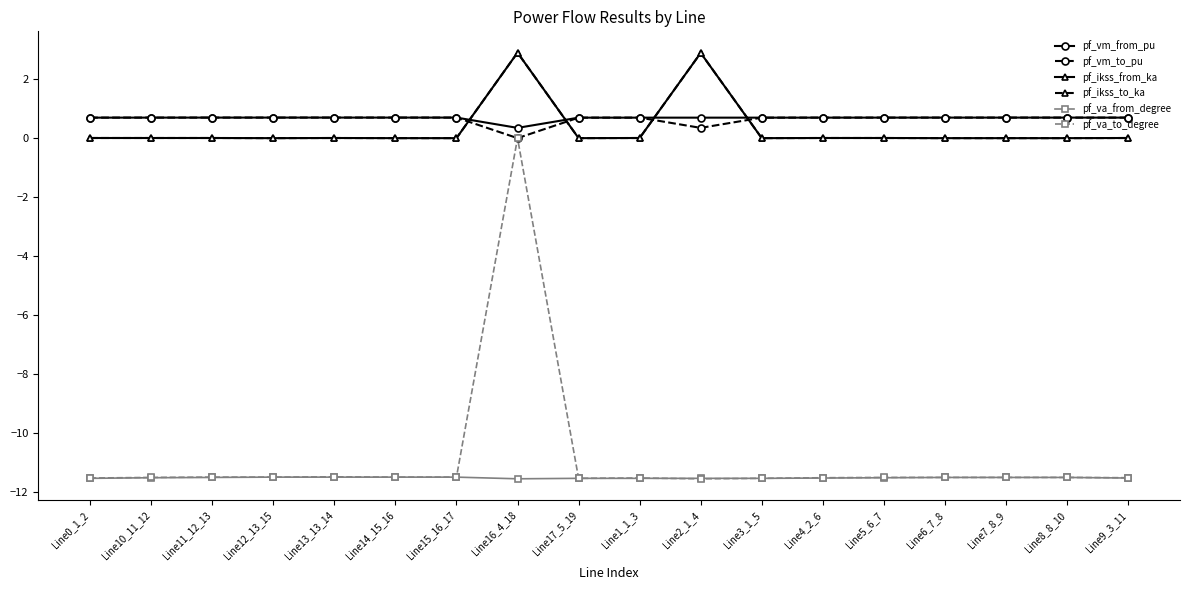

What is the spread (max minus min) of values at Line16_4_18?

14.5